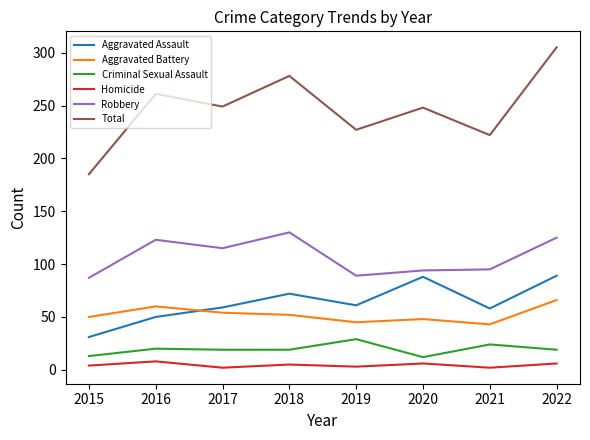

At how many categories does at least one series exceed 209?

7